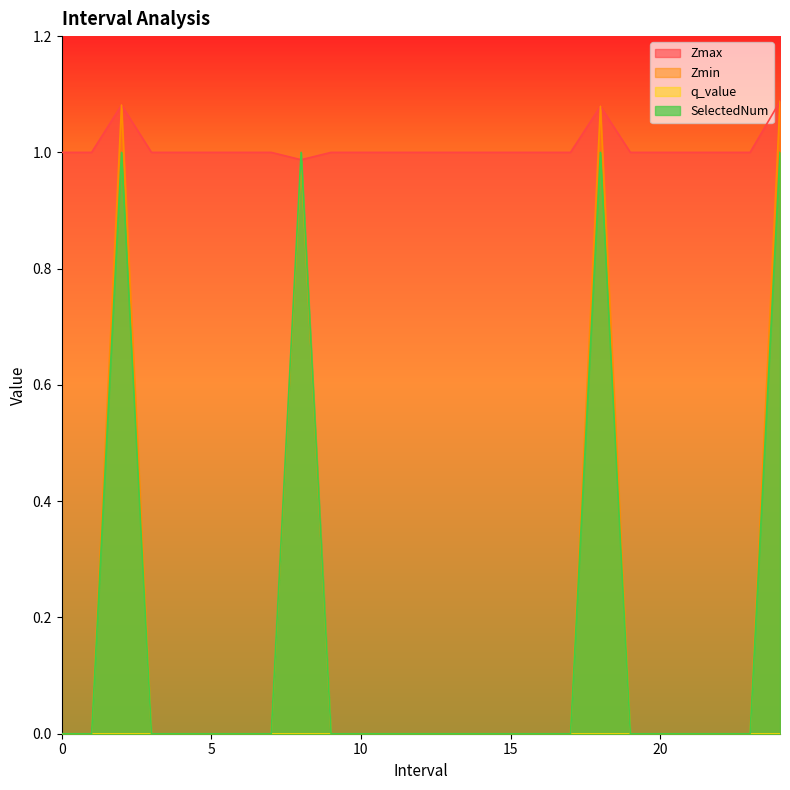

How many lines are shown in the chart?

4